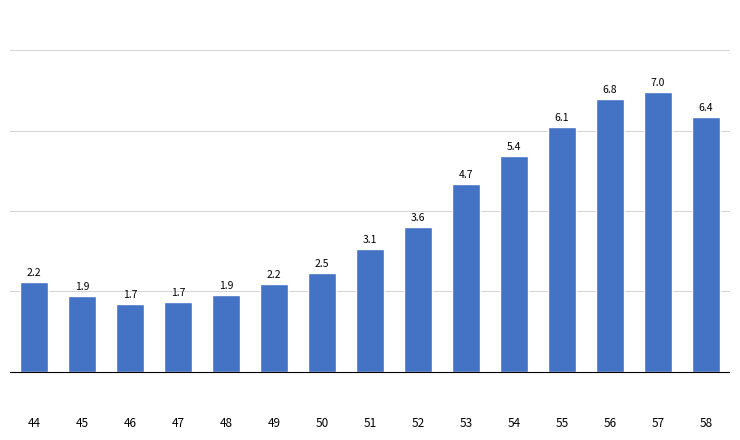

At which label does the data first exceed 3?

51